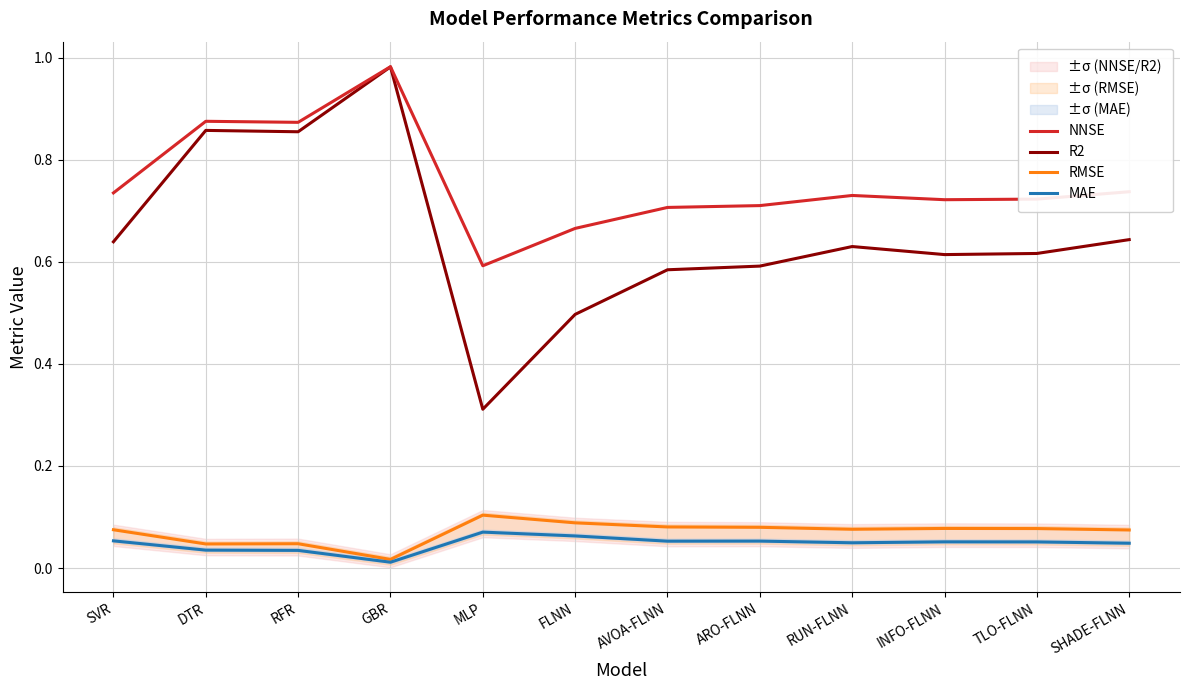

Reading left to right, extract all data points from this chart.

NNSE: SVR=0.7	DTR=0.9	RFR=0.9	GBR=1.0	MLP=0.6	FLNN=0.7	AVOA-FLNN=0.7	ARO-FLNN=0.7	RUN-FLNN=0.7	INFO-FLNN=0.7	TLO-FLNN=0.7	SHADE-FLNN=0.7
R2: SVR=0.6	DTR=0.9	RFR=0.9	GBR=1.0	MLP=0.3	FLNN=0.5	AVOA-FLNN=0.6	ARO-FLNN=0.6	RUN-FLNN=0.6	INFO-FLNN=0.6	TLO-FLNN=0.6	SHADE-FLNN=0.6
RMSE: SVR=0.1	DTR=0.0	RFR=0.0	GBR=0.0	MLP=0.1	FLNN=0.1	AVOA-FLNN=0.1	ARO-FLNN=0.1	RUN-FLNN=0.1	INFO-FLNN=0.1	TLO-FLNN=0.1	SHADE-FLNN=0.1
MAE: SVR=0.1	DTR=0.0	RFR=0.0	GBR=0.0	MLP=0.1	FLNN=0.1	AVOA-FLNN=0.1	ARO-FLNN=0.1	RUN-FLNN=0.0	INFO-FLNN=0.1	TLO-FLNN=0.1	SHADE-FLNN=0.0